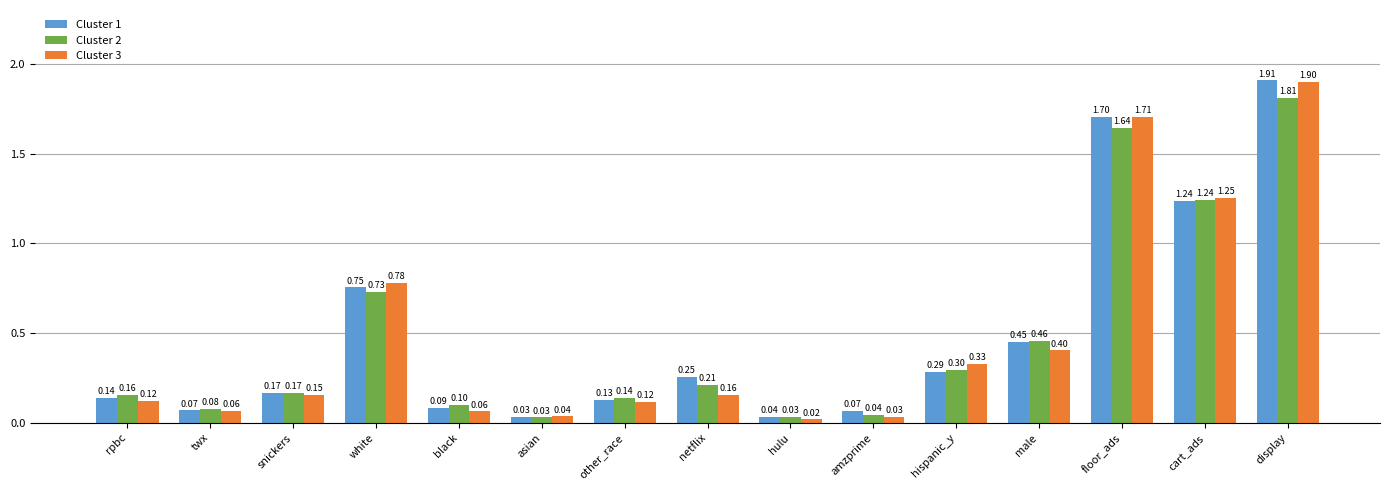

List the series in order of their peak value, highest first.

Cluster 1, Cluster 3, Cluster 2